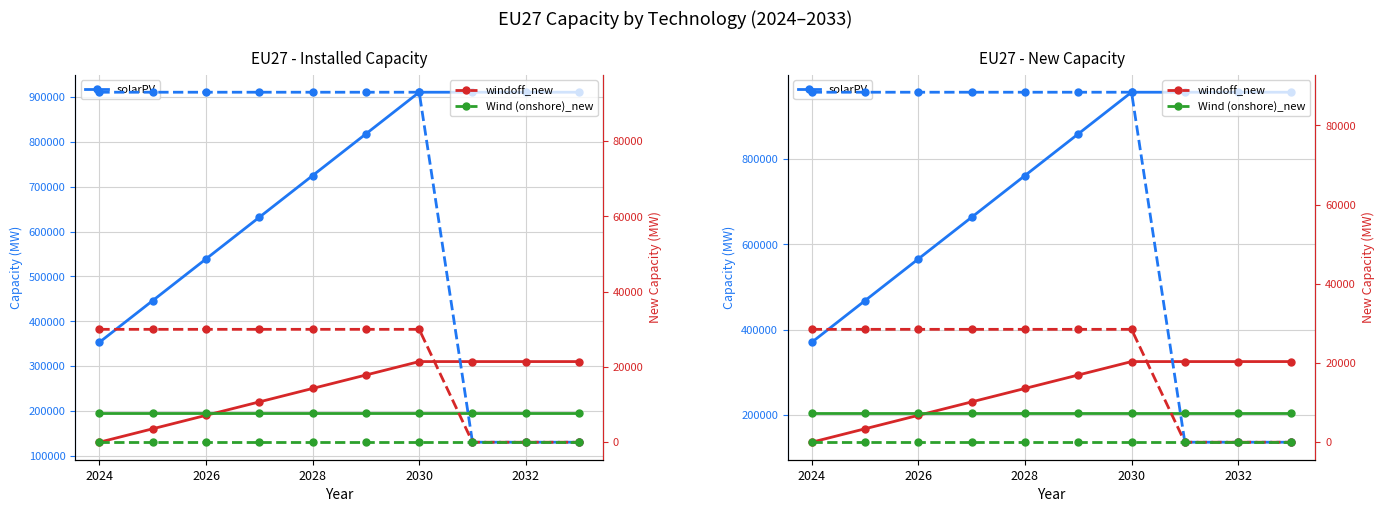

At 2032, list the series in order from smallest to largest.

solarPV_new, windoff_new, Wind (onshore)_new, Wind (onshore), windoff, solarPV